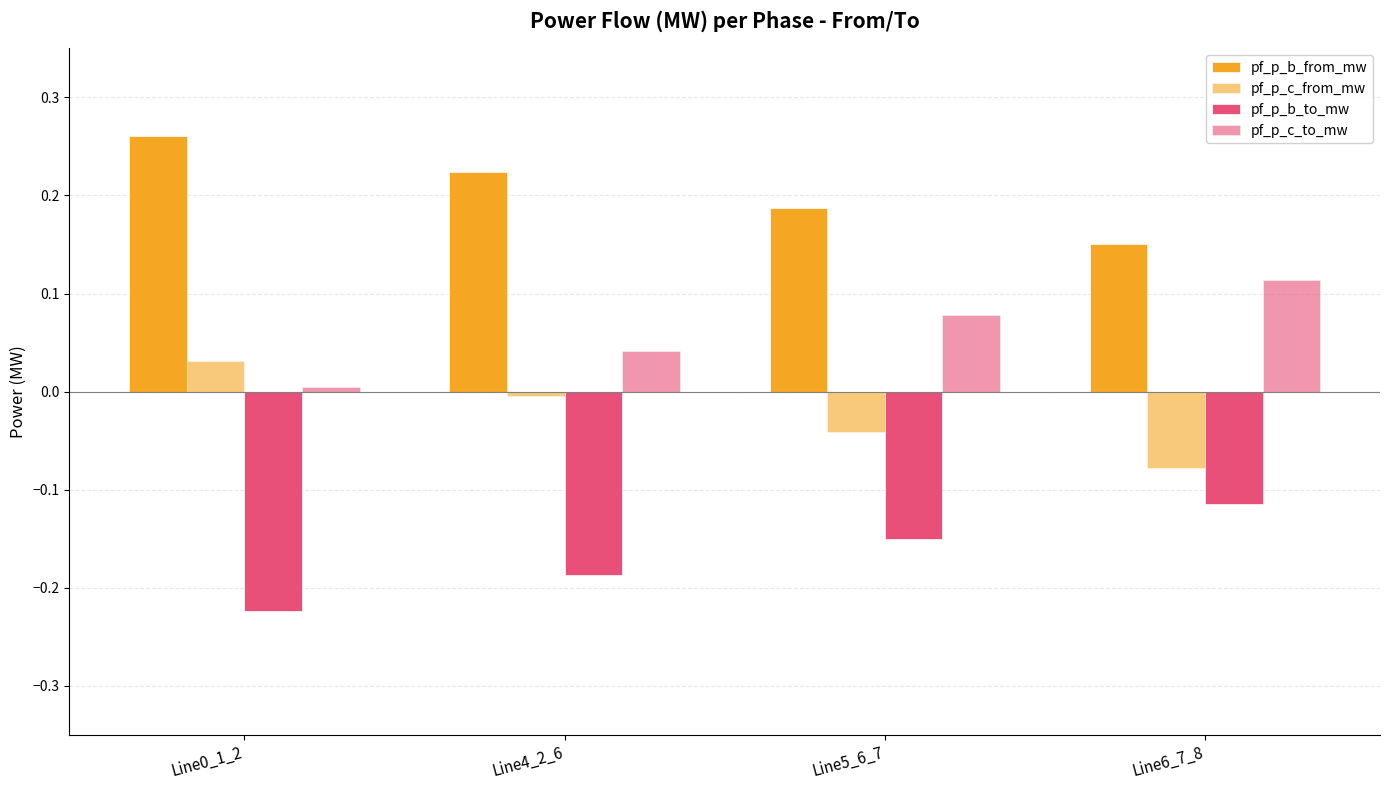

Reading left to right, what are all the values shown in this chart?

pf_p_b_from_mw: Line0_1_2=0.3	Line4_2_6=0.2	Line5_6_7=0.2	Line6_7_8=0.2
pf_p_c_from_mw: Line0_1_2=0.0	Line4_2_6=-0.0	Line5_6_7=-0.0	Line6_7_8=-0.1
pf_p_b_to_mw: Line0_1_2=-0.2	Line4_2_6=-0.2	Line5_6_7=-0.2	Line6_7_8=-0.1
pf_p_c_to_mw: Line0_1_2=0.0	Line4_2_6=0.0	Line5_6_7=0.1	Line6_7_8=0.1